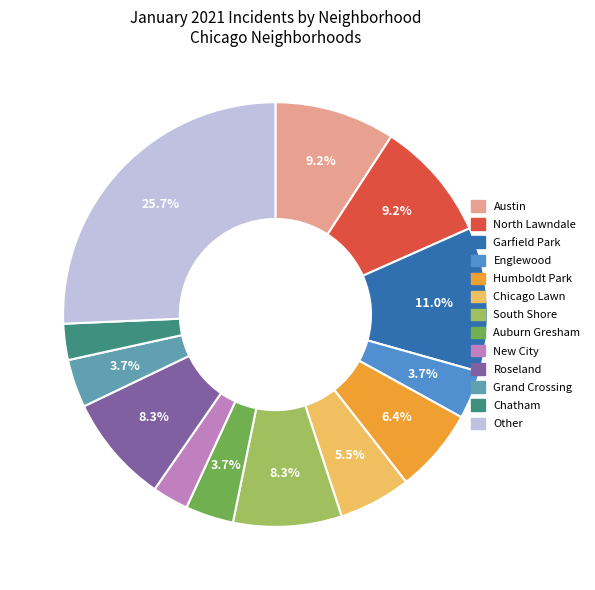

What is the ratio of the value at Humboldt Park to the value at Chatham?

2.3